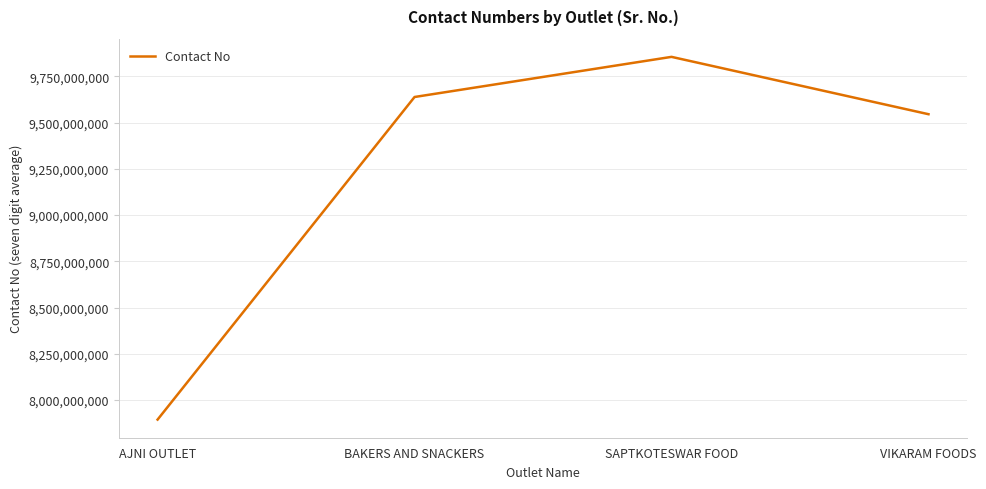

How many categories are shown in the chart?

4